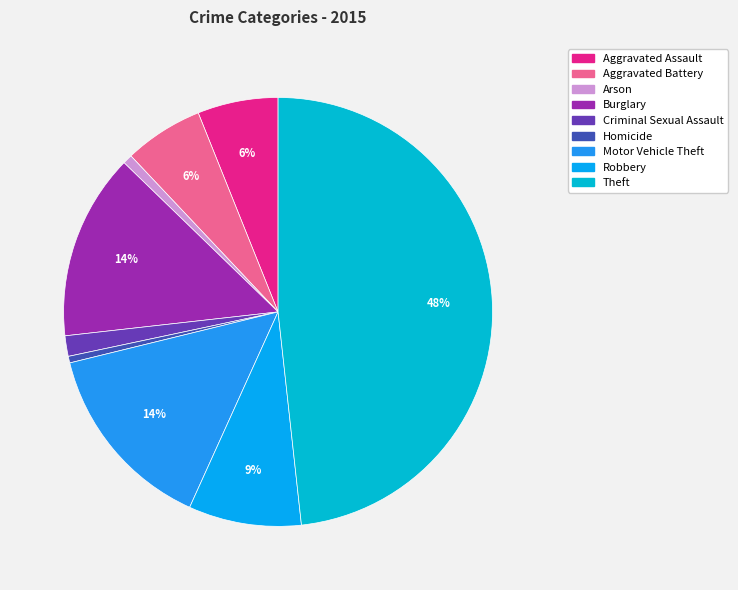

To the nearest percent, what portion does Aggravated Assault represent?

6%